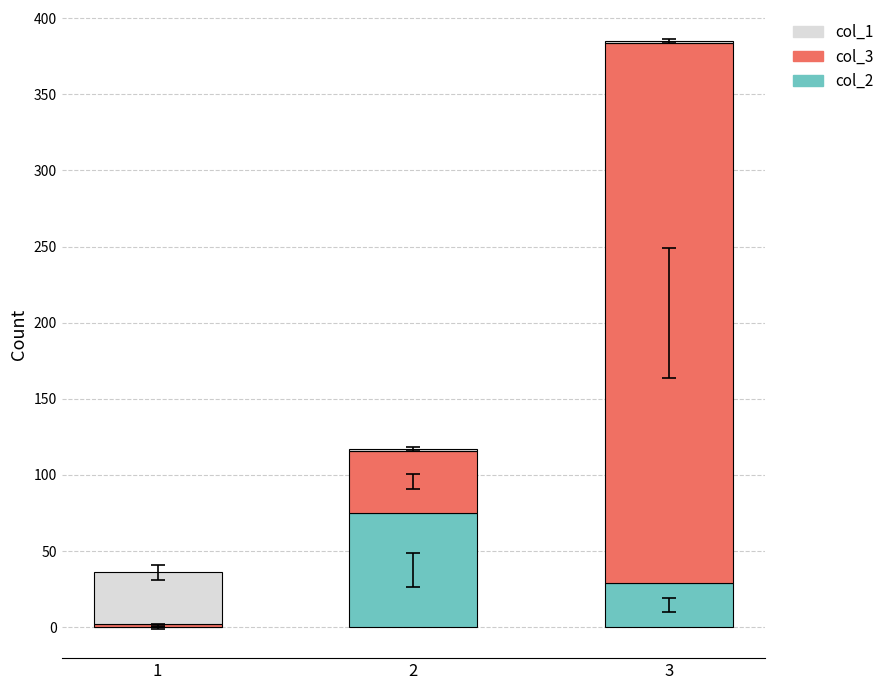

The value of col_2 at 2 is 75. True or false?

True